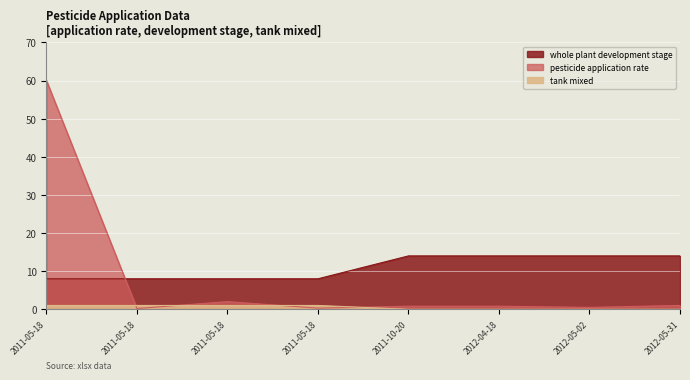

What is the sum of all tank mixed values?

4.0